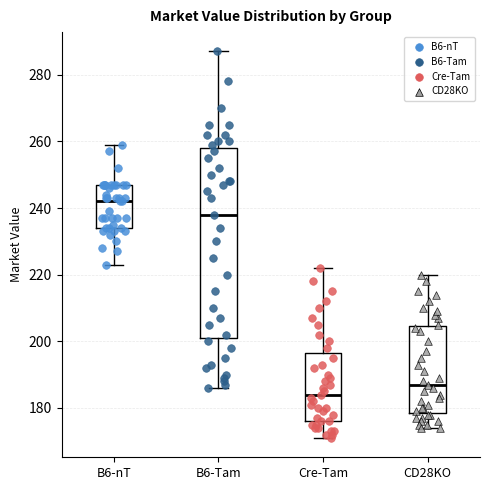

Reading left to right, transcribe this box plot: for each box, give where its median line is, the range the box spans, and where its two whiskers end, as read against the y-axis. The values are not printed on the chart, so give them approximately, as read against the axis.

B6-nT: median 242, box 234 to 248, whiskers 224 to 260
B6-Tam: median 238, box 202 to 258, whiskers 186 to 288
Cre-Tam: median 184, box 176 to 196, whiskers 172 to 222
CD28KO: median 188, box 178 to 204, whiskers 174 to 220